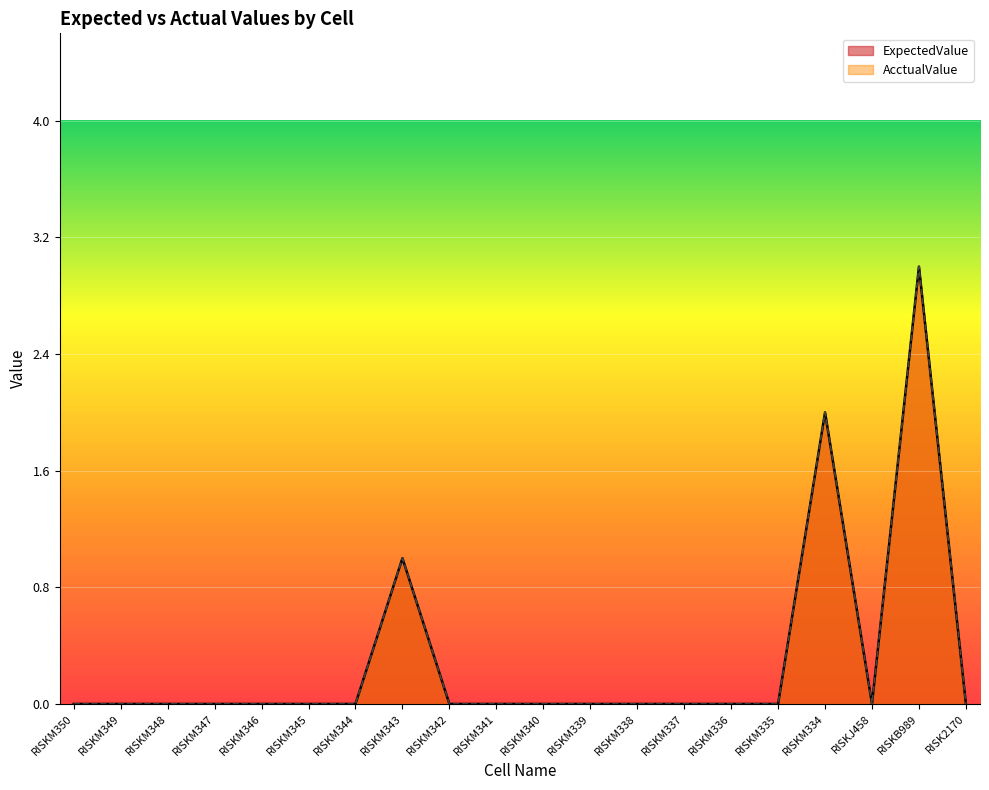

How many lines are shown in the chart?

2